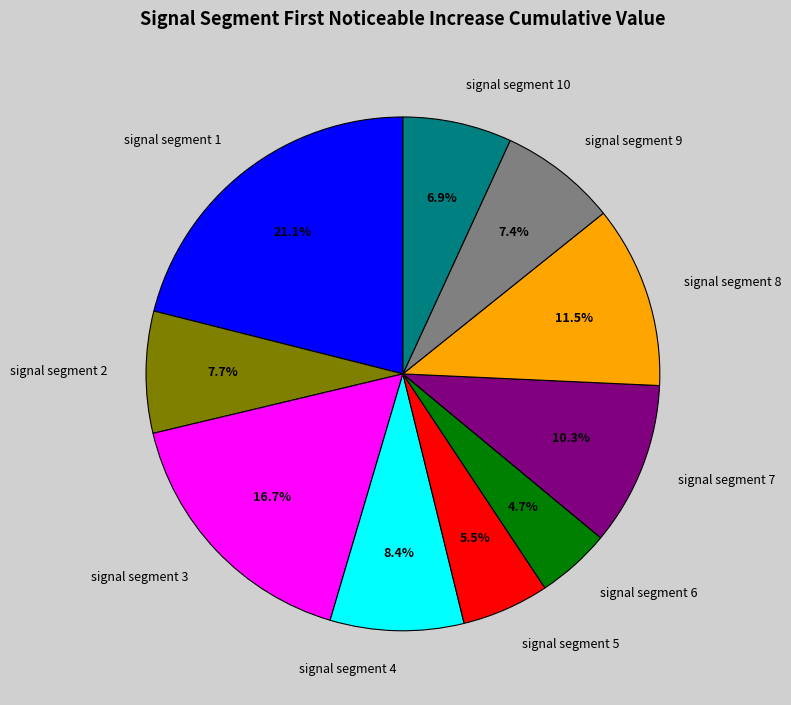

Which has a higher value, signal segment 10 or signal segment 9?

signal segment 9